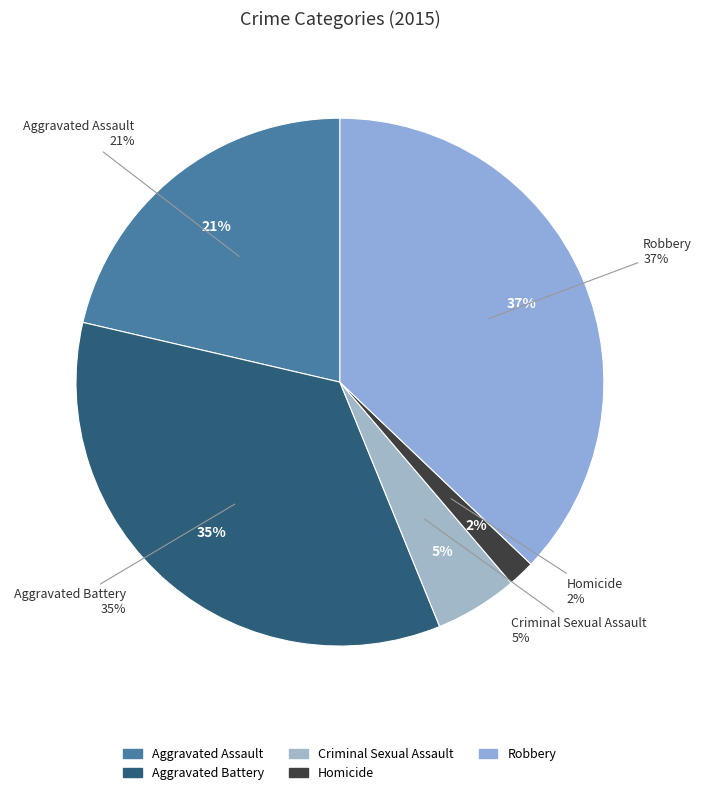

How many segments does this pie chart have?

5